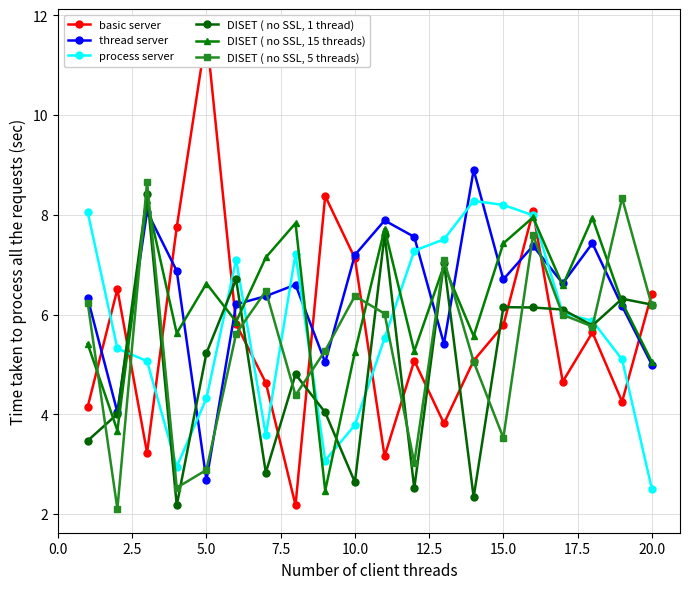

True or false: thread server and process server intersect in this chart.

True